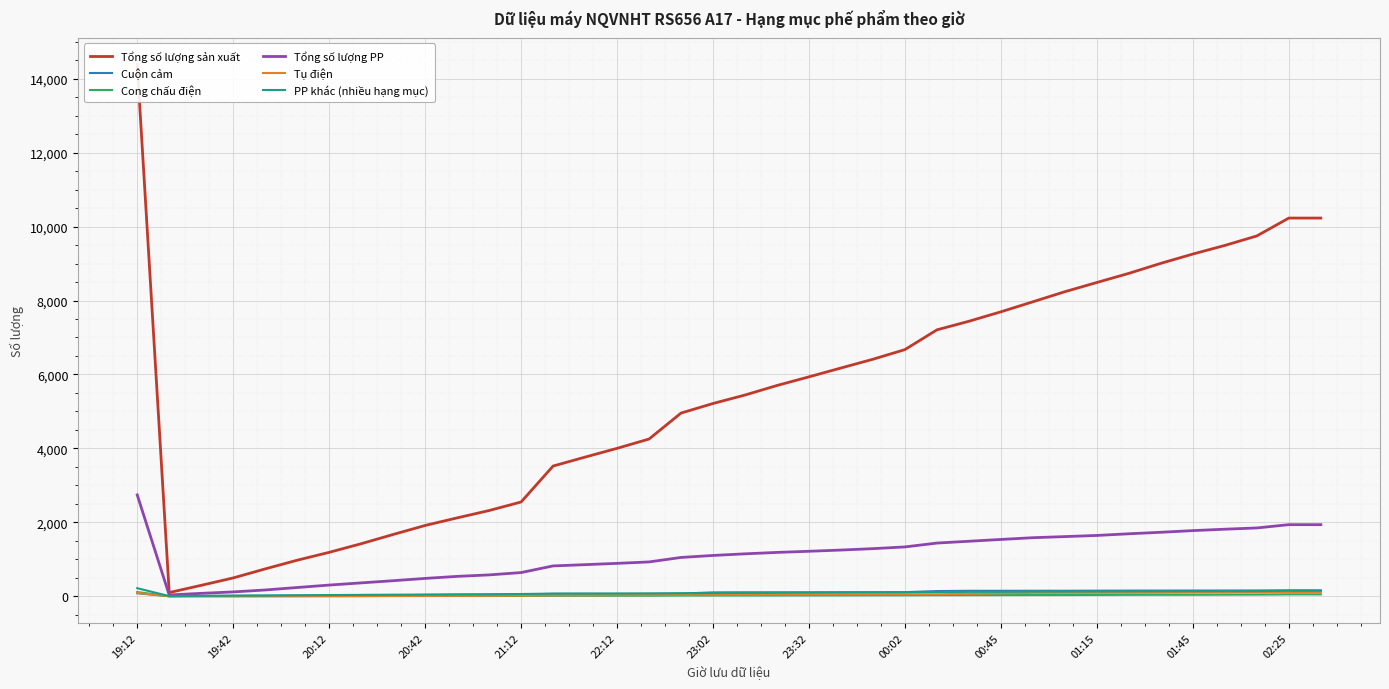

Rank the series by their maximum value, from highest to lowest.

Tổng số lượng sản xuất, Tổng số lượng PP, PP khác (nhiều hạng mục), Cuộn cảm, Cong chấu điện, Tụ điện